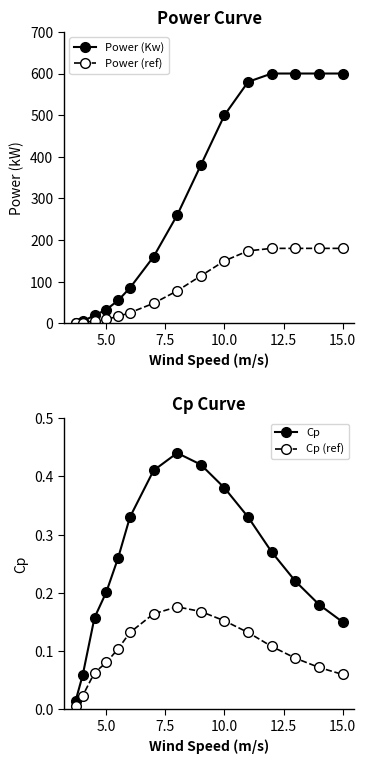

List the series in order of their peak value, highest first.

Power (Kw), Power (ref), Cp, Cp (ref)